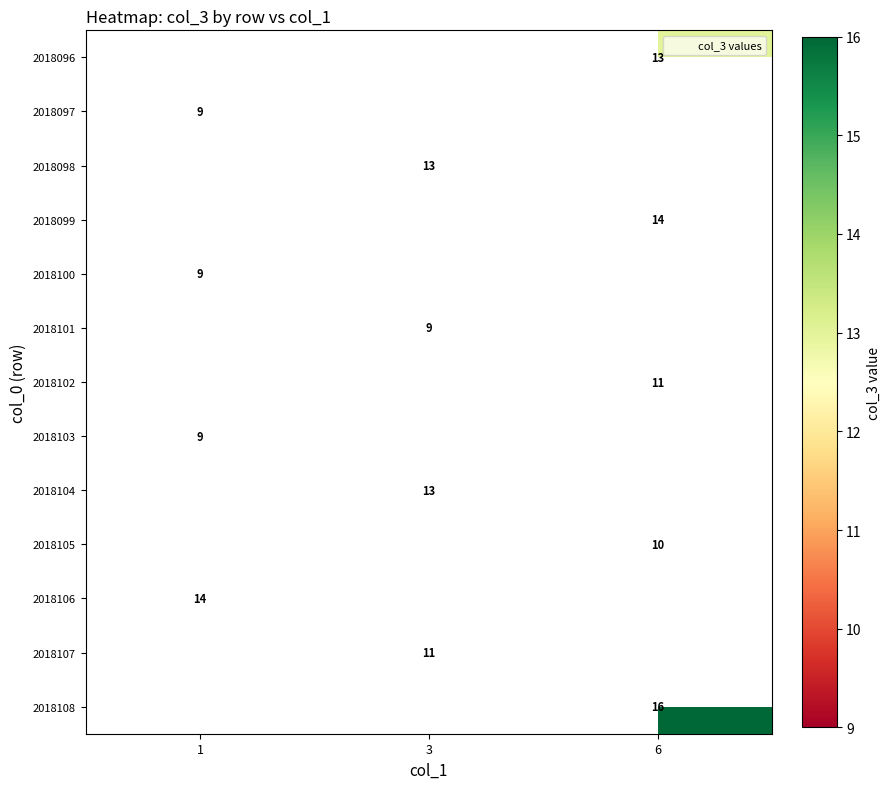

What is the greatest value displayed?

16.0